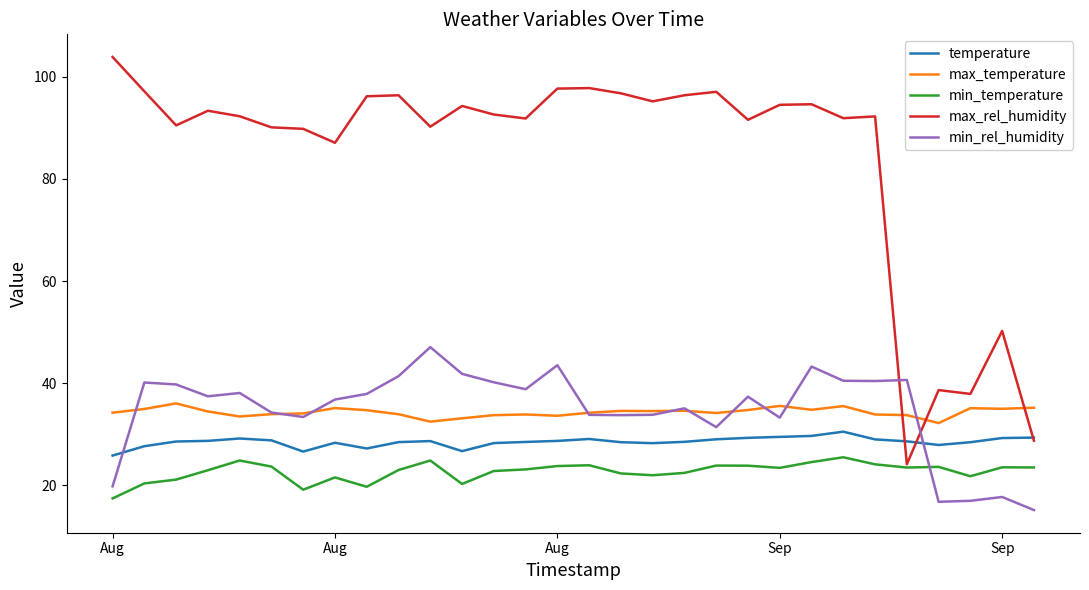

How many times do min_temperature and min_rel_humidity cross each other?

1